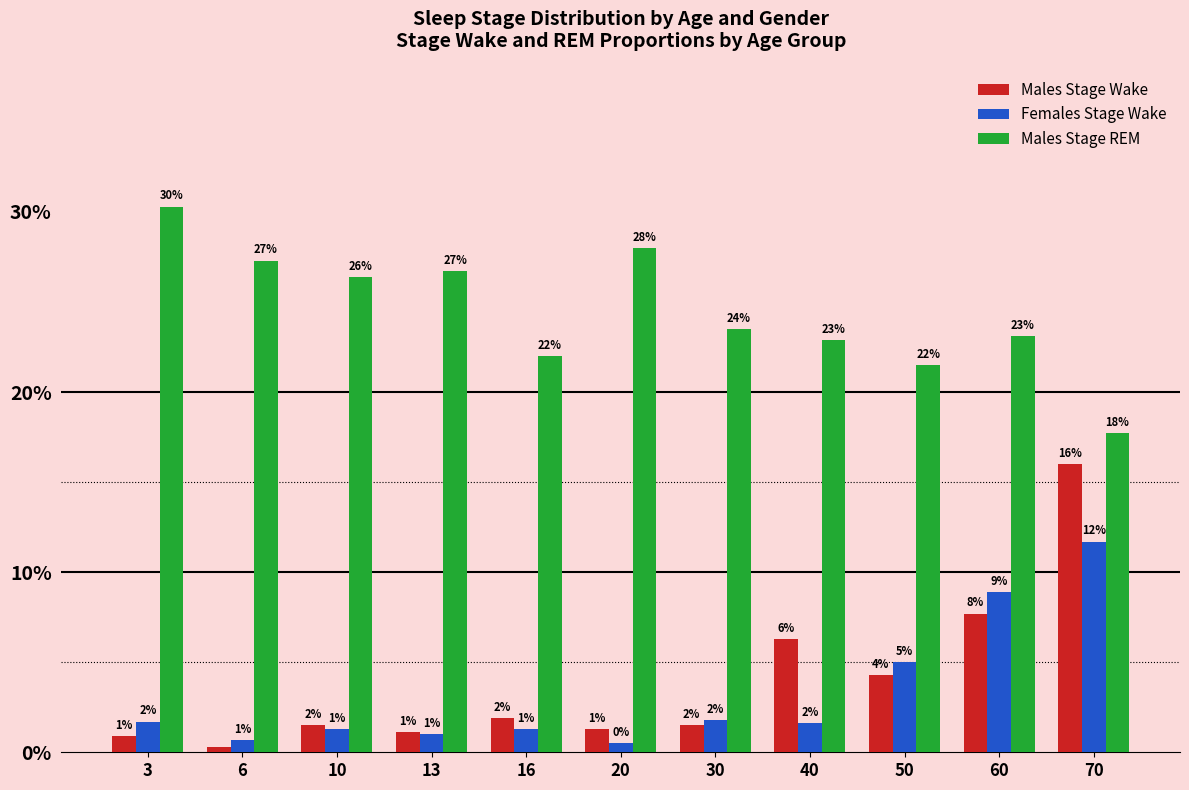

Which series has the largest total across all categories?

Males Stage REM